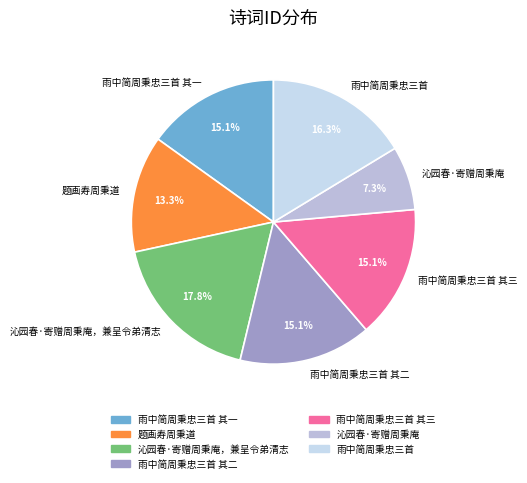

Which category has the biggest portion of the pie?

沁园春·寄赠周秉庵，兼呈令弟清志